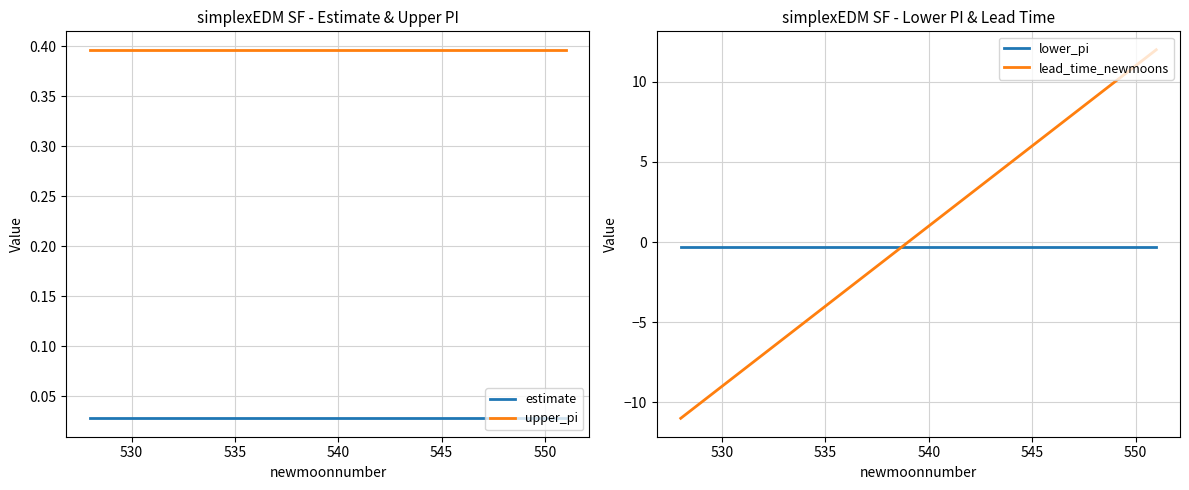

At how many categories does at least one series exceed -3?

24